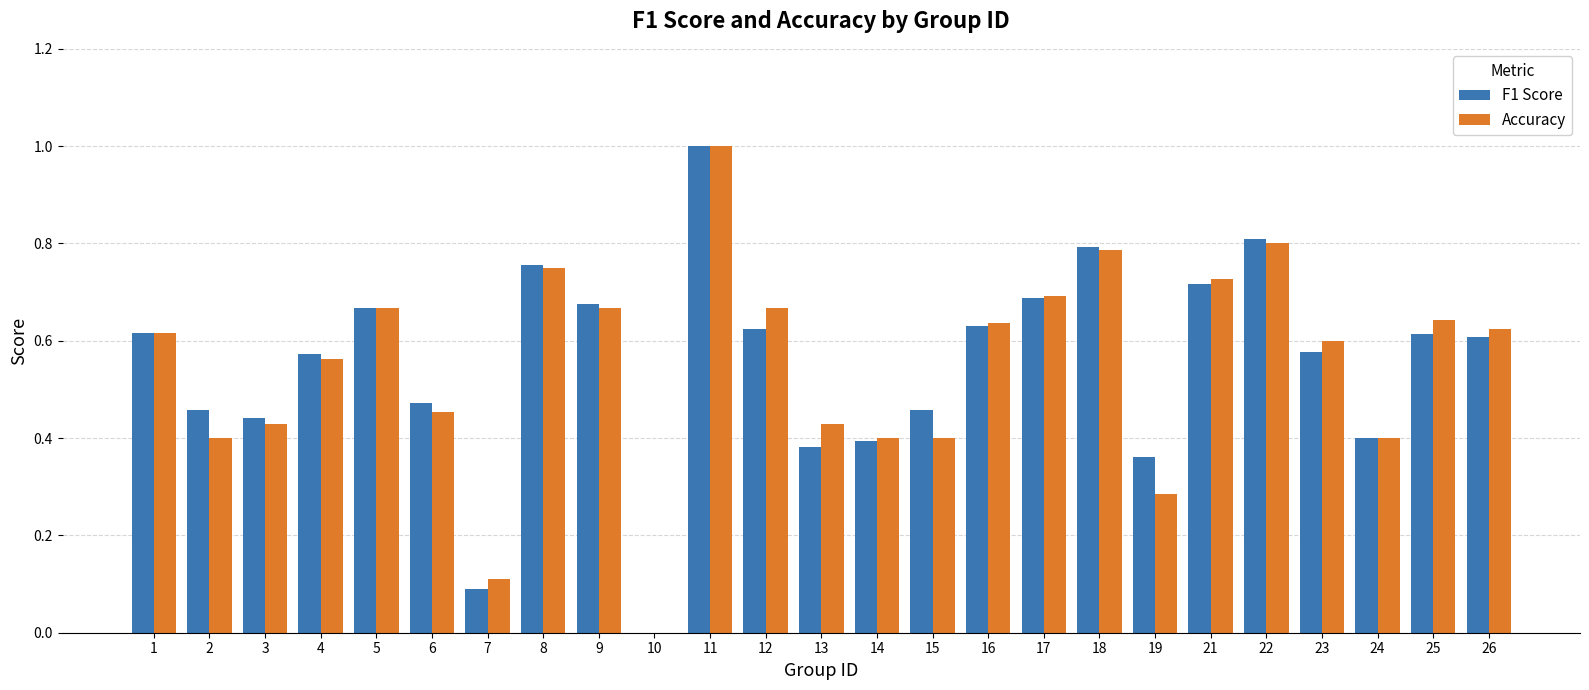

What is the highest value of the Accuracy series?

1.0